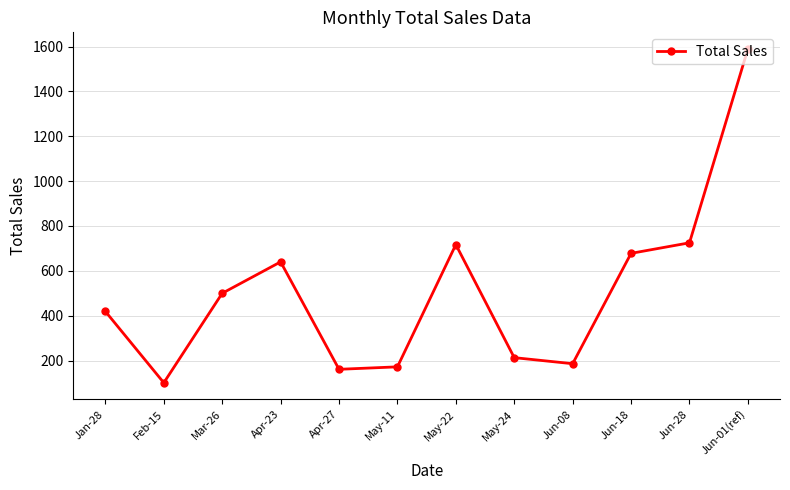

True or false: the data shows 101 at Feb-15.

True